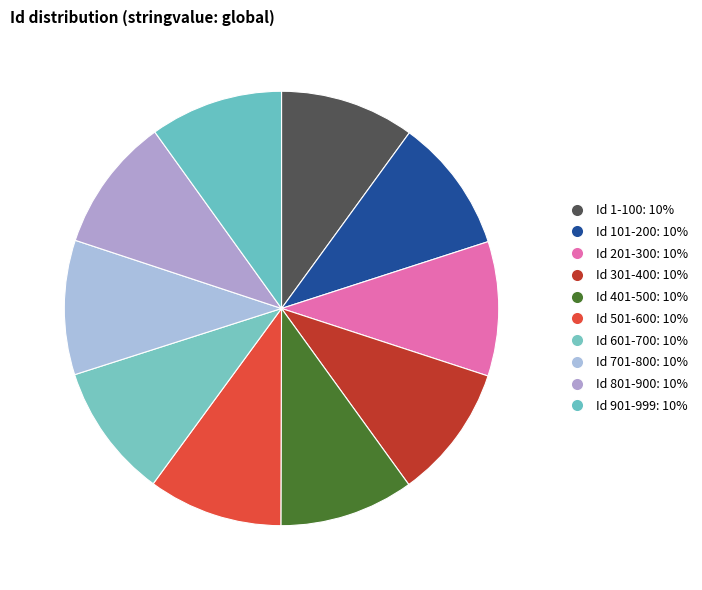

Count the number of slices in the pie.

10